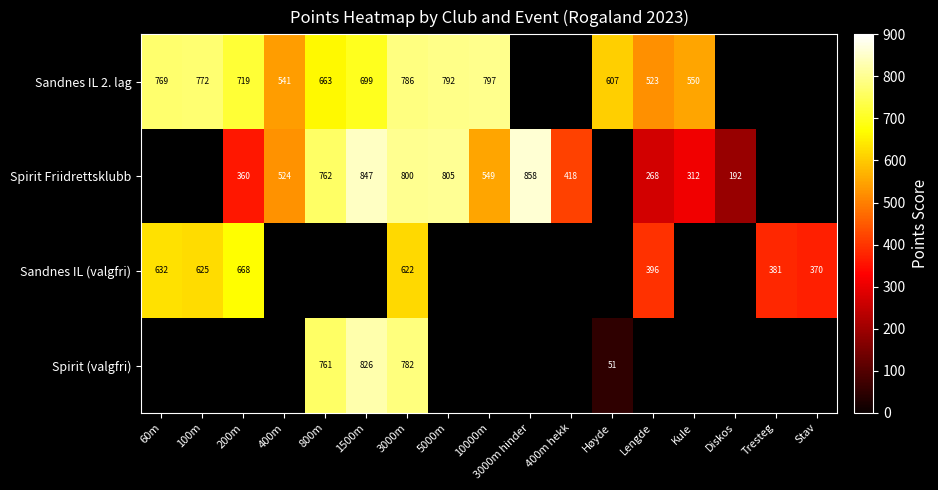

The Spirit Friidrettsklubb series shows 1257 at 3000m hinder. True or false?

False